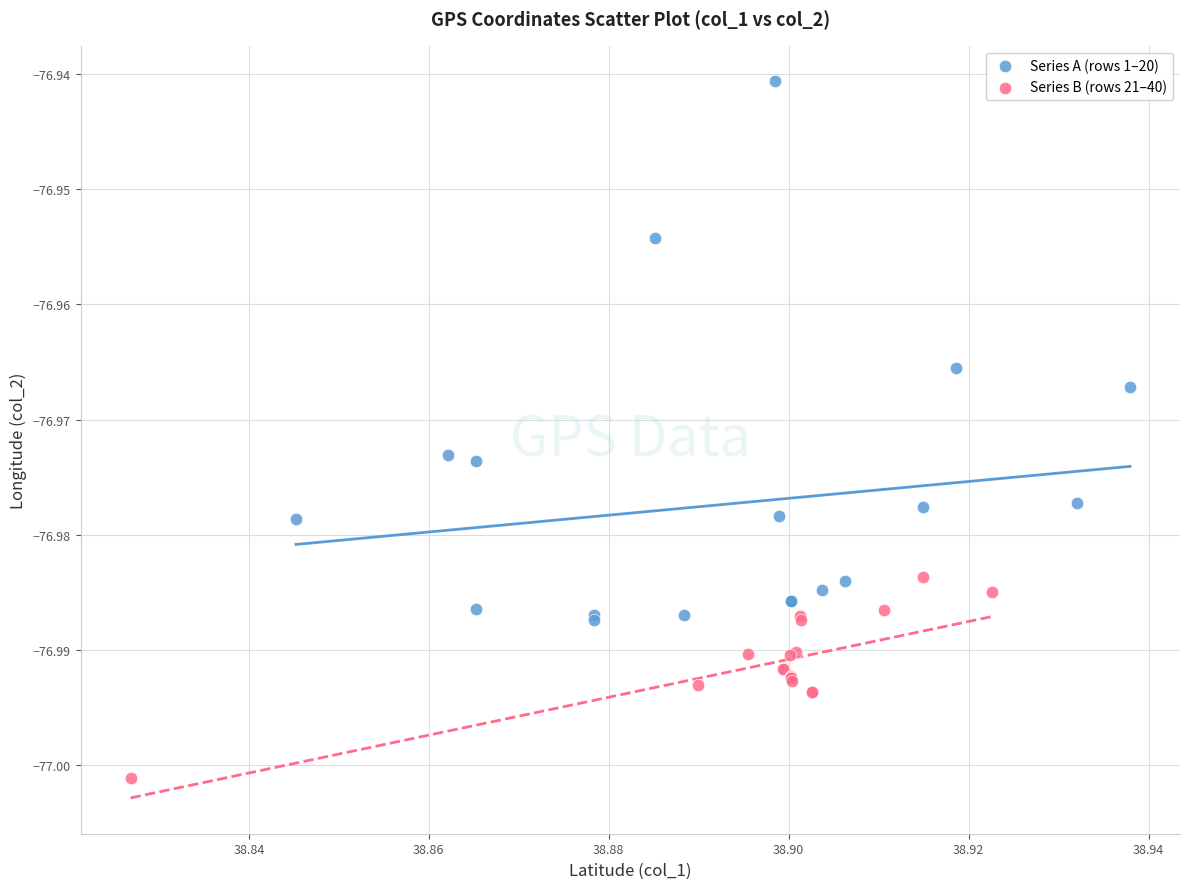

Which series reaches the maximum Y coordinate?

Series A (rows 1–20)